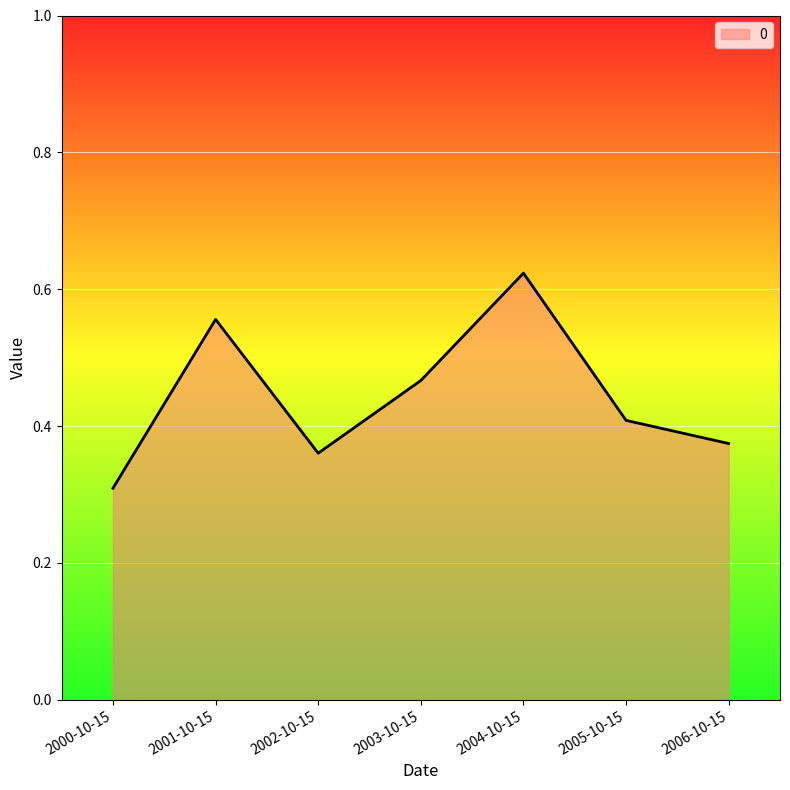

Which category has the lowest value across all series?

2000-10-15